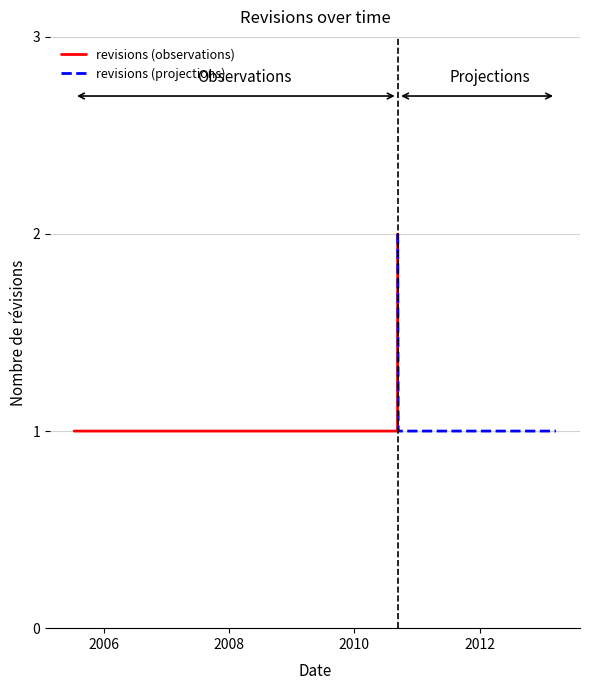

The chart shows a value of 1 at 2012-10-22. True or false?

False